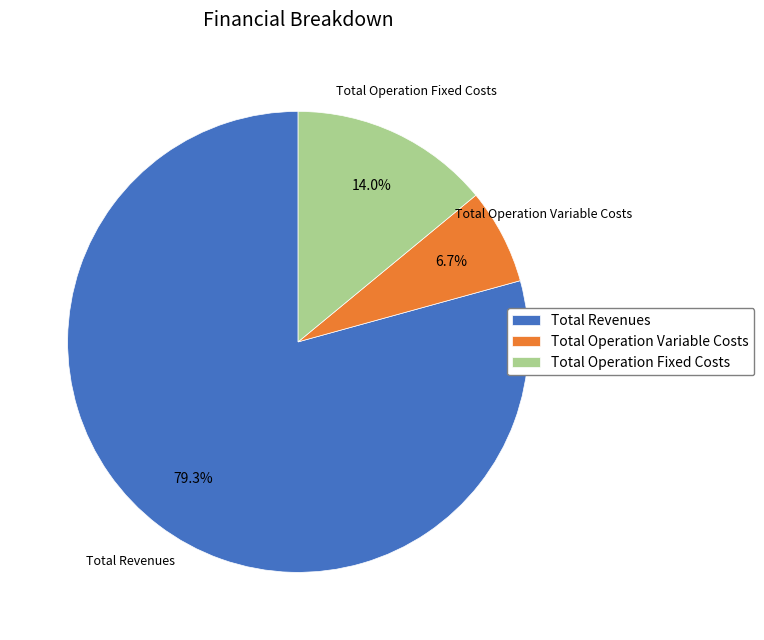

Rank the categories by value from highest to lowest.

Total Revenues, Total Operation Fixed Costs, Total Operation Variable Costs